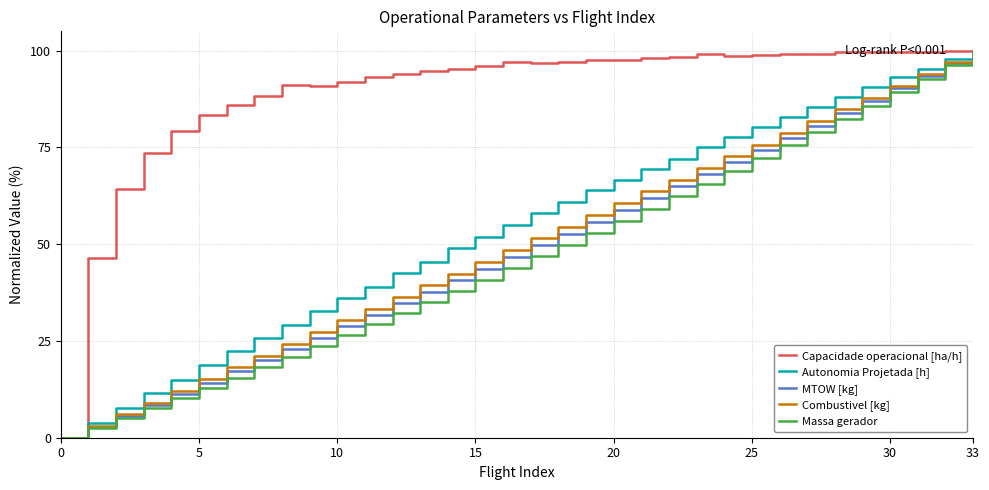

What is the maximum value for Massa gerador?

100.0